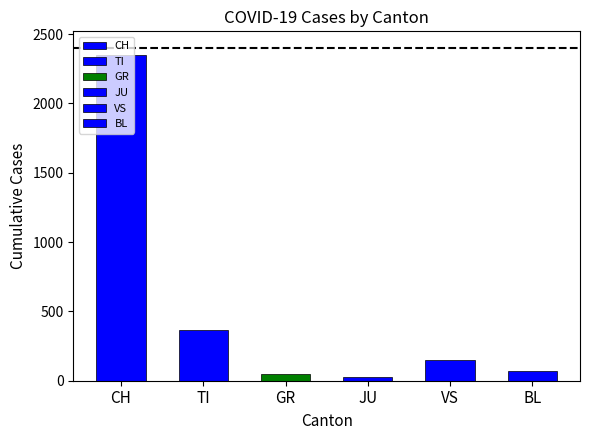

The value of GR at 2020-04-04 is 52. True or false?

True